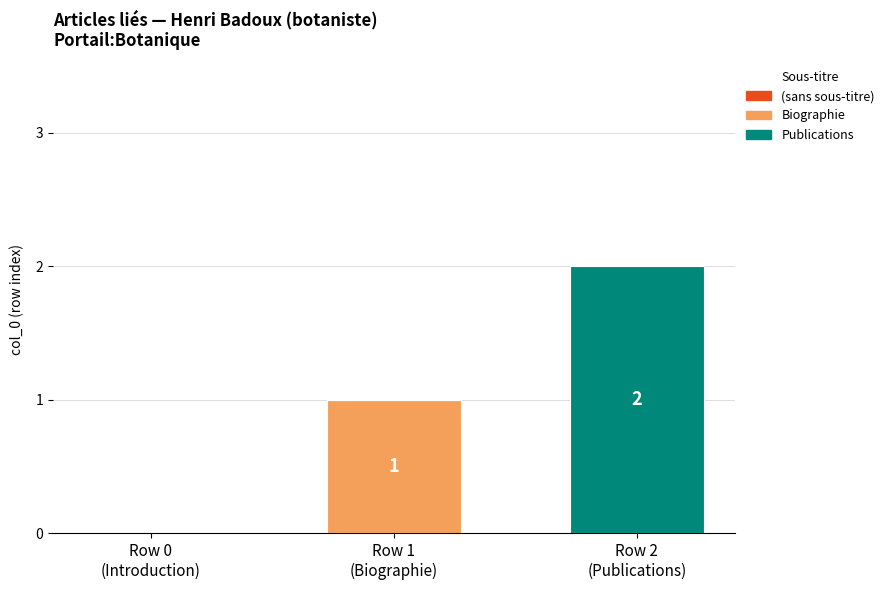

What is the total value across all series at Row 1
(Biographie)?

1